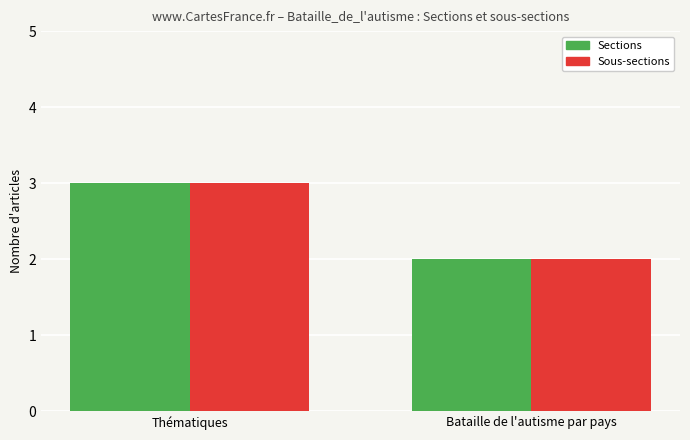

What is the sum of all Sections values?

5